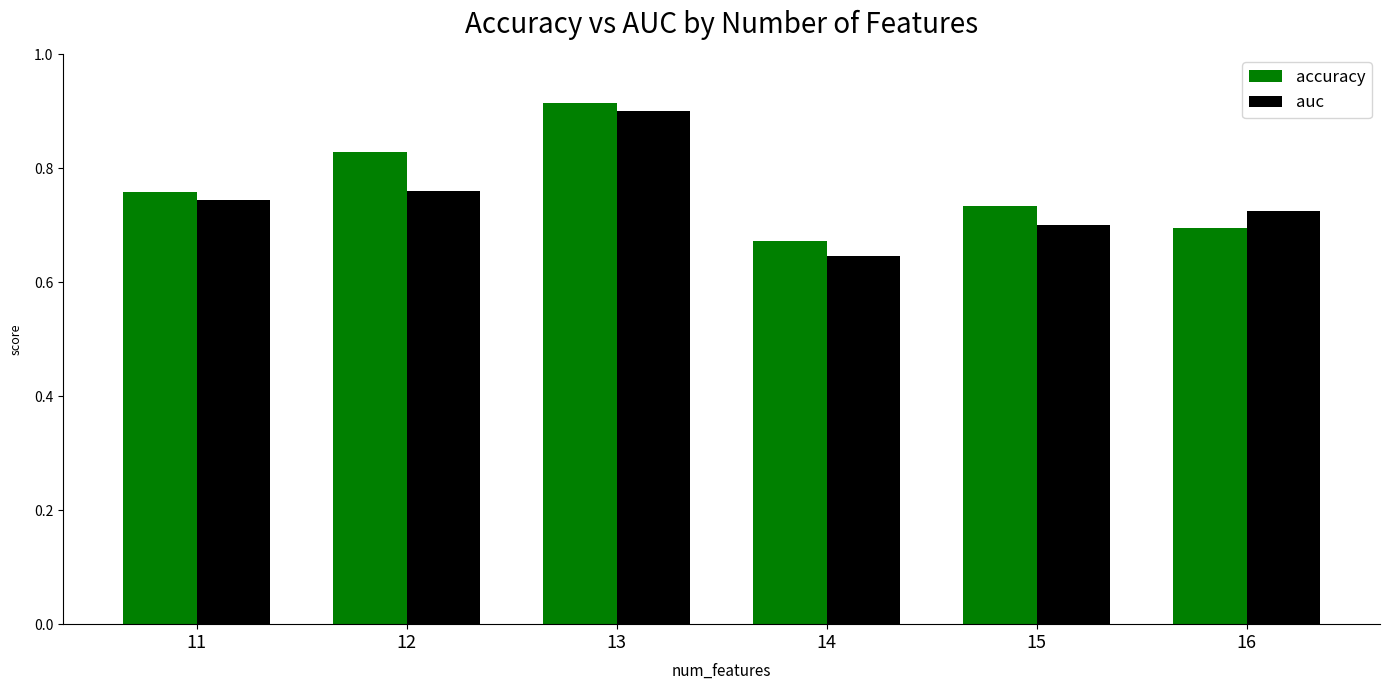

What is the difference between the second highest and second lowest values in the accuracy series?

0.1